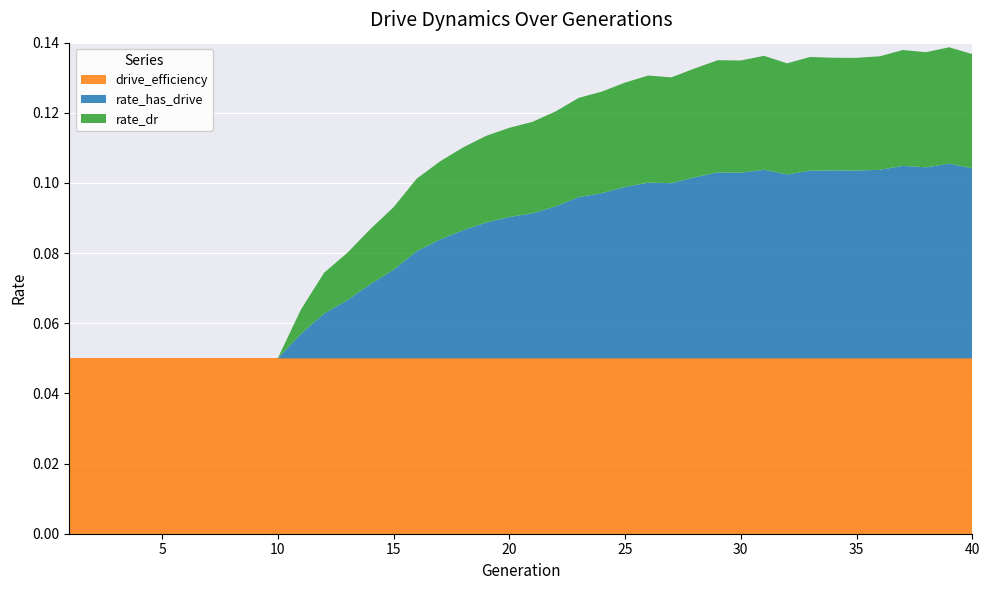

Reading right to left, transcribe all the data shown in this chart.

rate_has_drive: 0.1	0.1	0.1	0.1	0.1	0.1	0.1	0.1	0.1	0.1	0.1	0.1	0.1	0.0	0.1	0.0	0.0	0.0	0.0	0.0	0.0	0.0	0.0	0.0	0.0	0.0	0.0	0.0	0.0	0.0	0.0	0.0	0.0	0.0	0.0	0.0	0.0	0.0	0.0	0.0
rate_dr: 0.0	0.0	0.0	0.0	0.0	0.0	0.0	0.0	0.0	0.0	0.0	0.0	0.0	0.0	0.0	0.0	0.0	0.0	0.0	0.0	0.0	0.0	0.0	0.0	0.0	0.0	0.0	0.0	0.0	0.0	0.0	0.0	0.0	0.0	0.0	0.0	0.0	0.0	0.0	0.0
drive_efficiency: 0.1	0.1	0.1	0.1	0.1	0.1	0.1	0.1	0.1	0.1	0.1	0.1	0.1	0.1	0.1	0.1	0.1	0.1	0.1	0.1	0.1	0.1	0.1	0.1	0.1	0.1	0.1	0.1	0.1	0.1	0.1	0.1	0.1	0.1	0.1	0.1	0.1	0.1	0.1	0.1